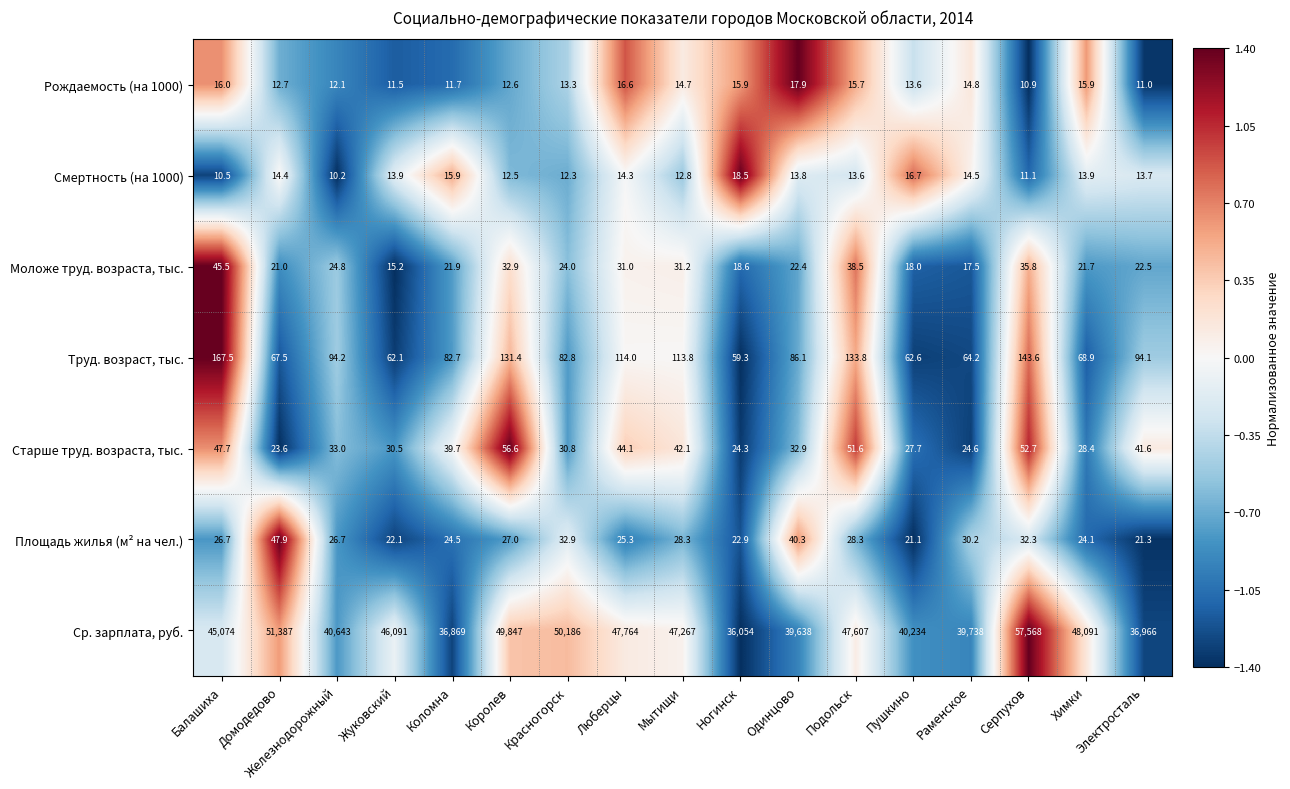

What is the sum of all Старше труд. возраста, тыс. values?

631.9